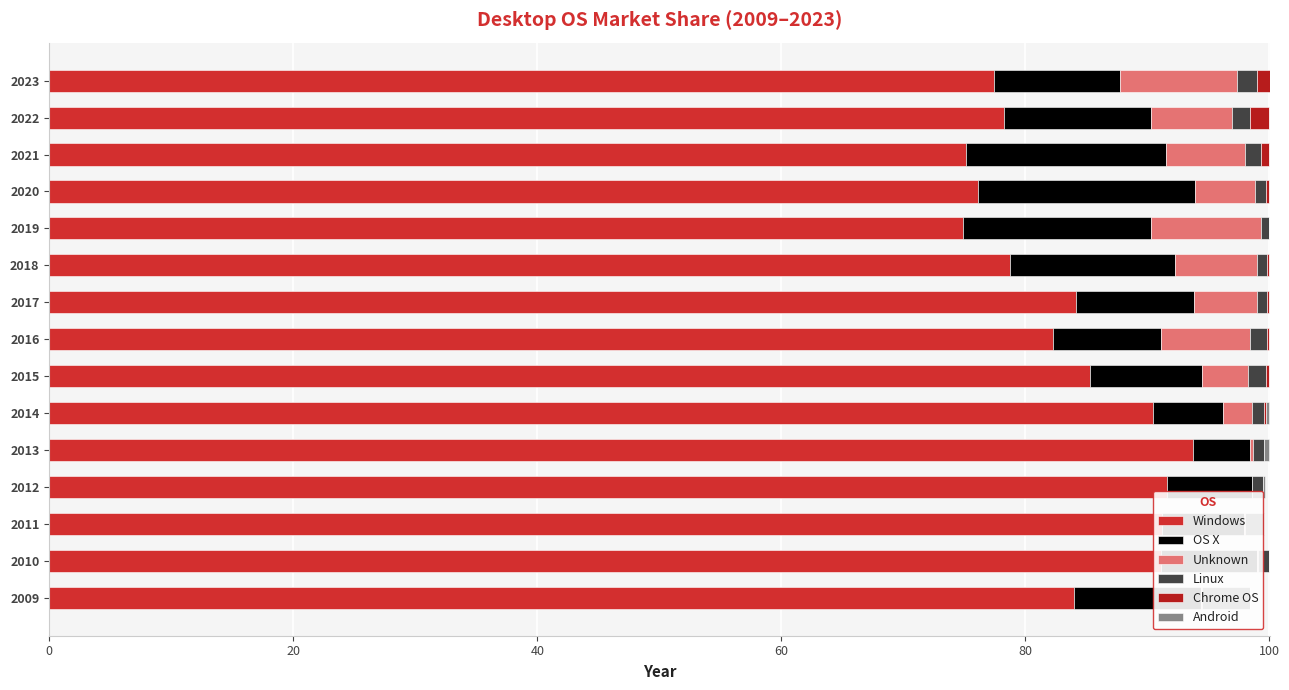

What is the difference between the highest and lowest values at 2019?

74.9